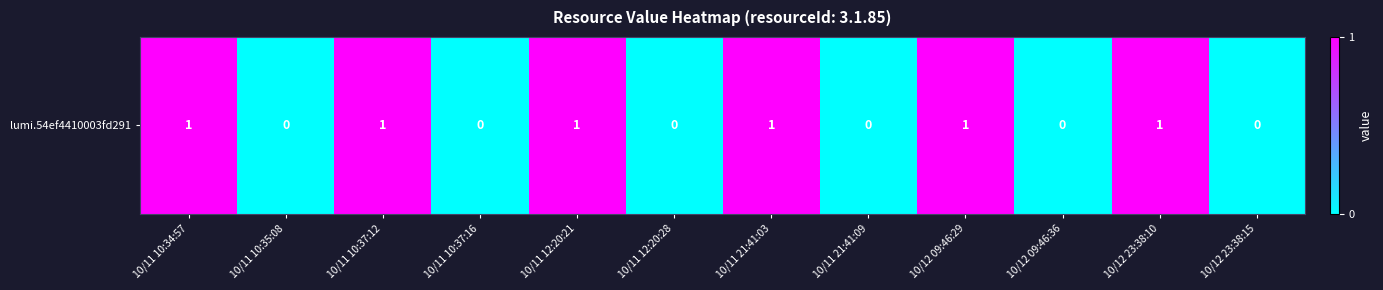

Is it true that the value at 10/12 09:46:36 is 0?

True